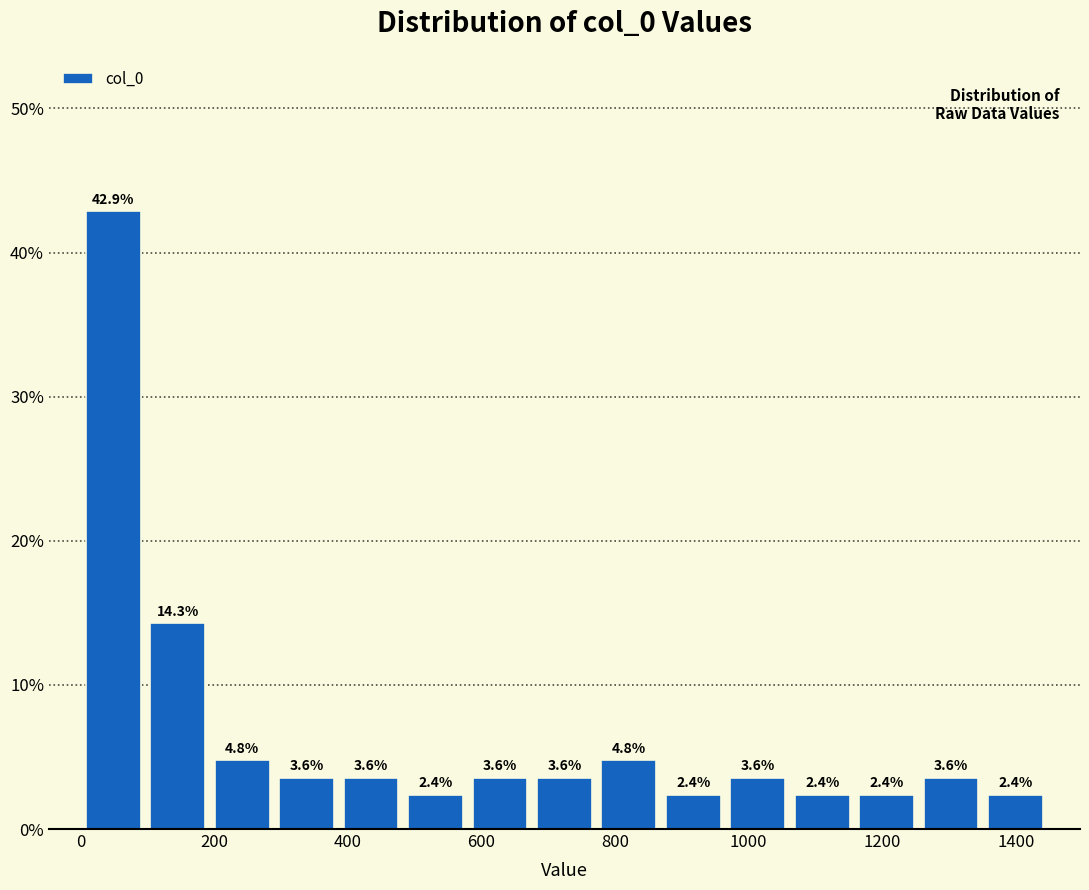

Reading left to right, list every bar in this chart as the range it spans on the x-axis followed by its height. The bar edges are not printed on the chart, so give them approximately, as read against the axis.

0 to 100: 42.9
100 to 200: 14.3
200 to 300: 4.8
300 to 380: 3.6
380 to 480: 3.6
480 to 580: 2.4
580 to 680: 3.6
680 to 780: 3.6
780 to 860: 4.8
860 to 960: 2.4
960 to 1060: 3.6
1060 to 1160: 2.4
1160 to 1260: 2.4
1260 to 1360: 3.6
1360 to 1440: 2.4